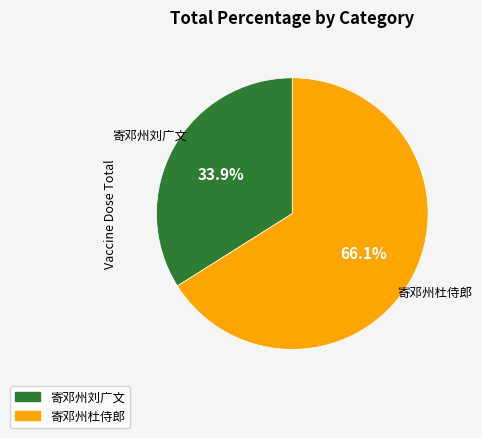

How many segments does this pie chart have?

2